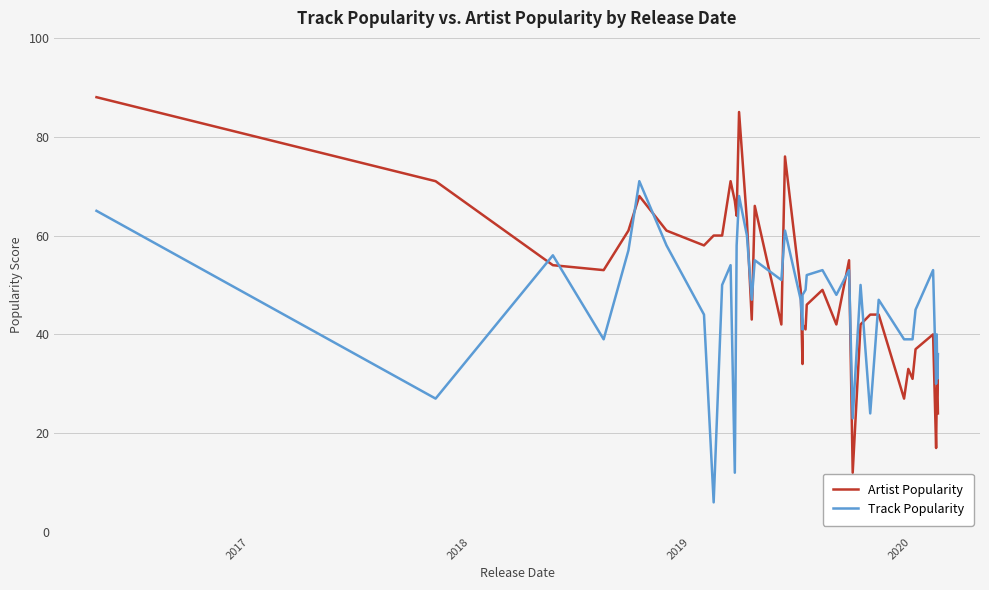

Which series has the largest total across all categories?

Artist Popularity